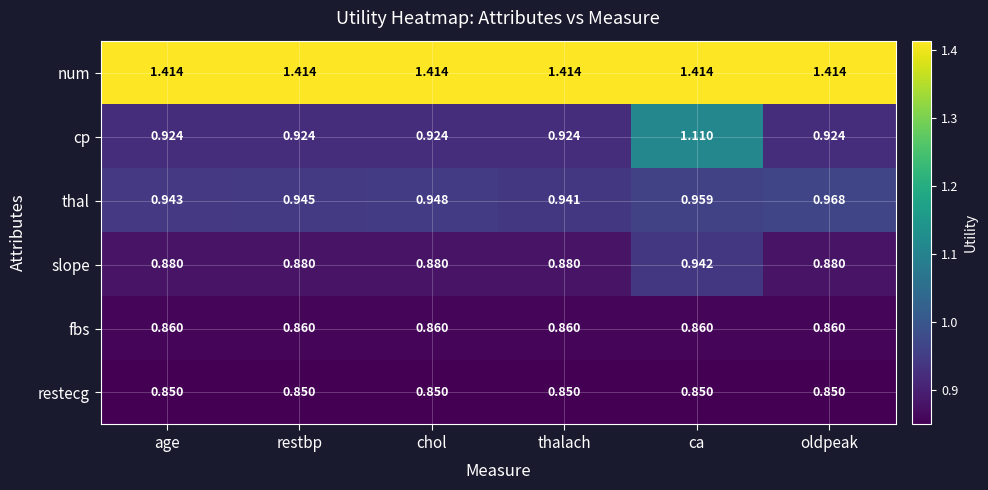

Which series has the largest total across all categories?

num